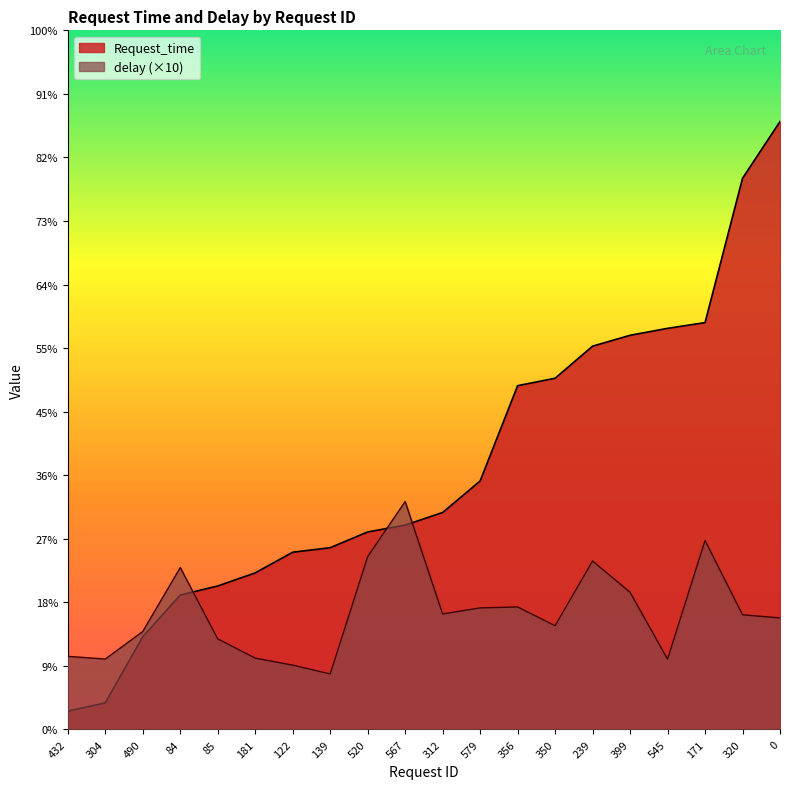

What position from the left is 579?

12